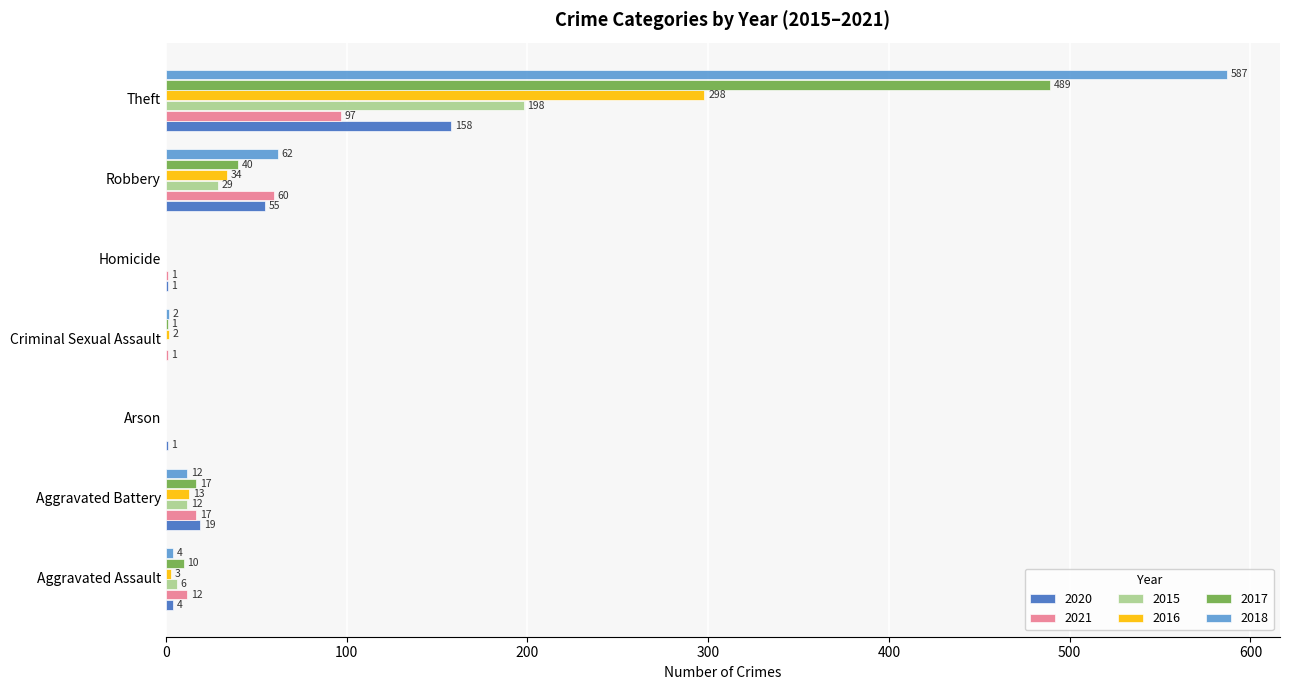

The 2018 series shows 12 at Aggravated Battery. True or false?

True